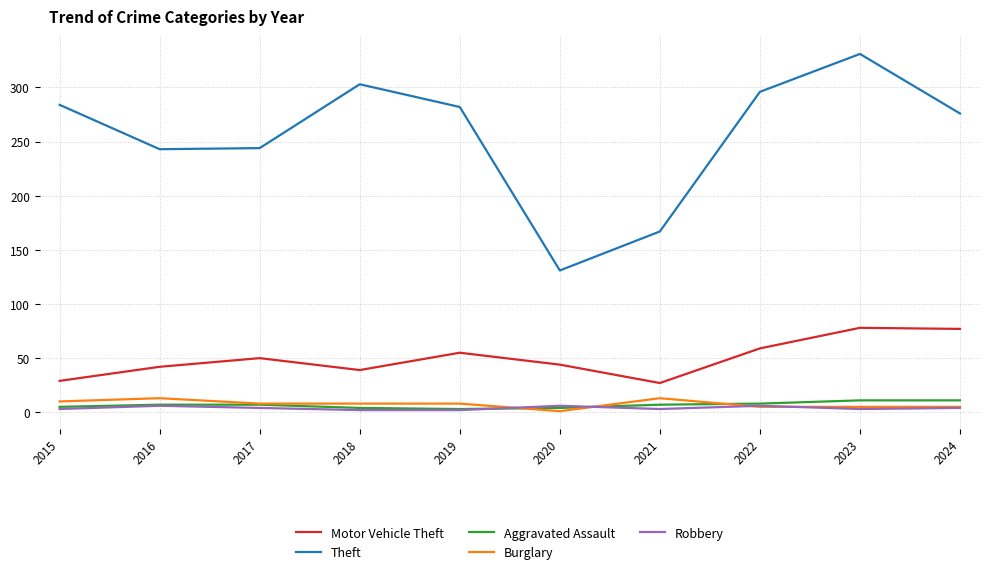

The value of Theft at 2019 is 160. True or false?

False